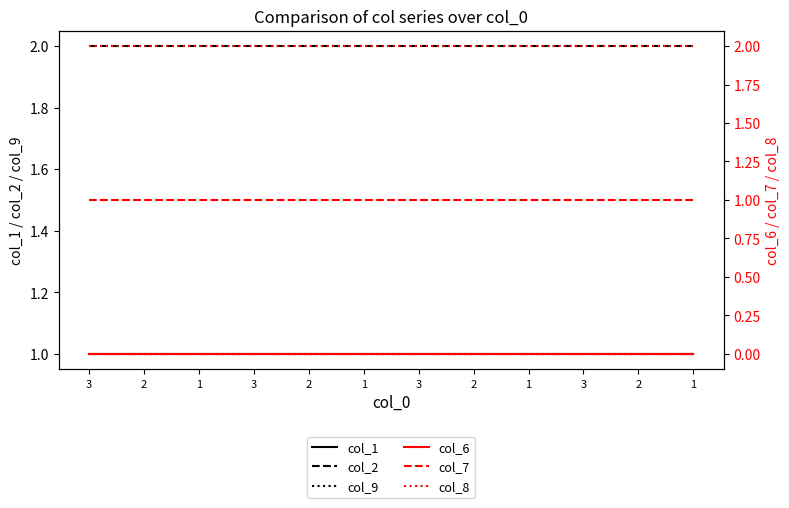

Is it true that col_1 equals 1 at 3?

True